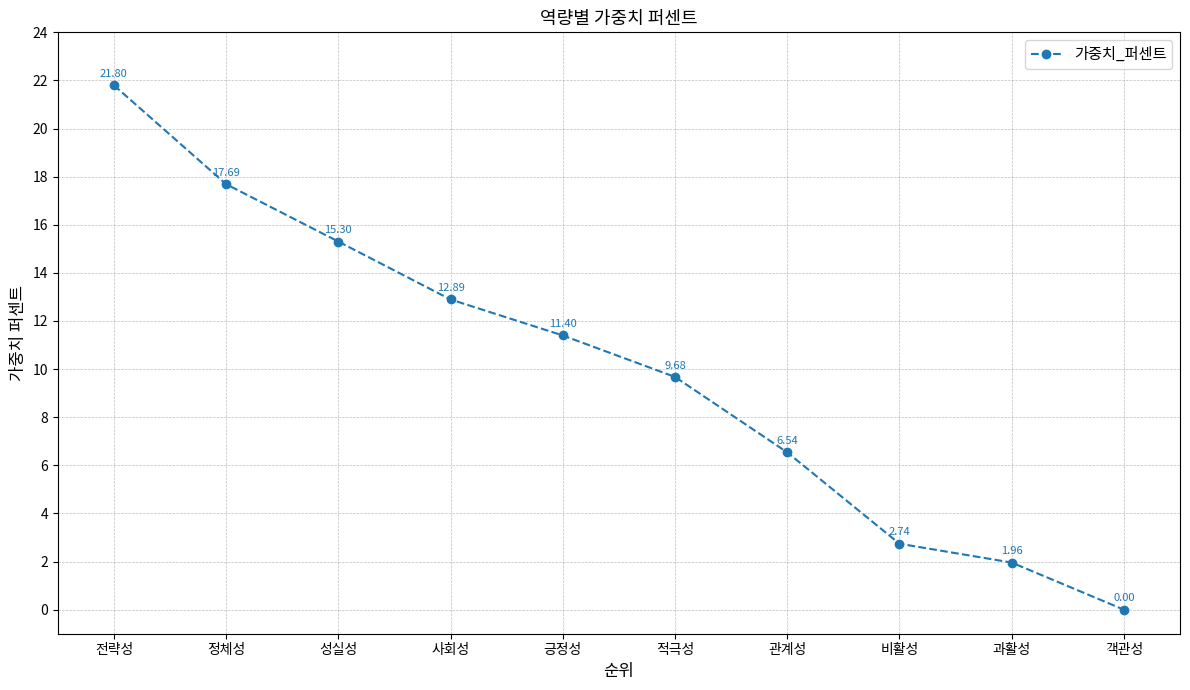

What is the change in value from 정체성 to 적극성?

-8.0